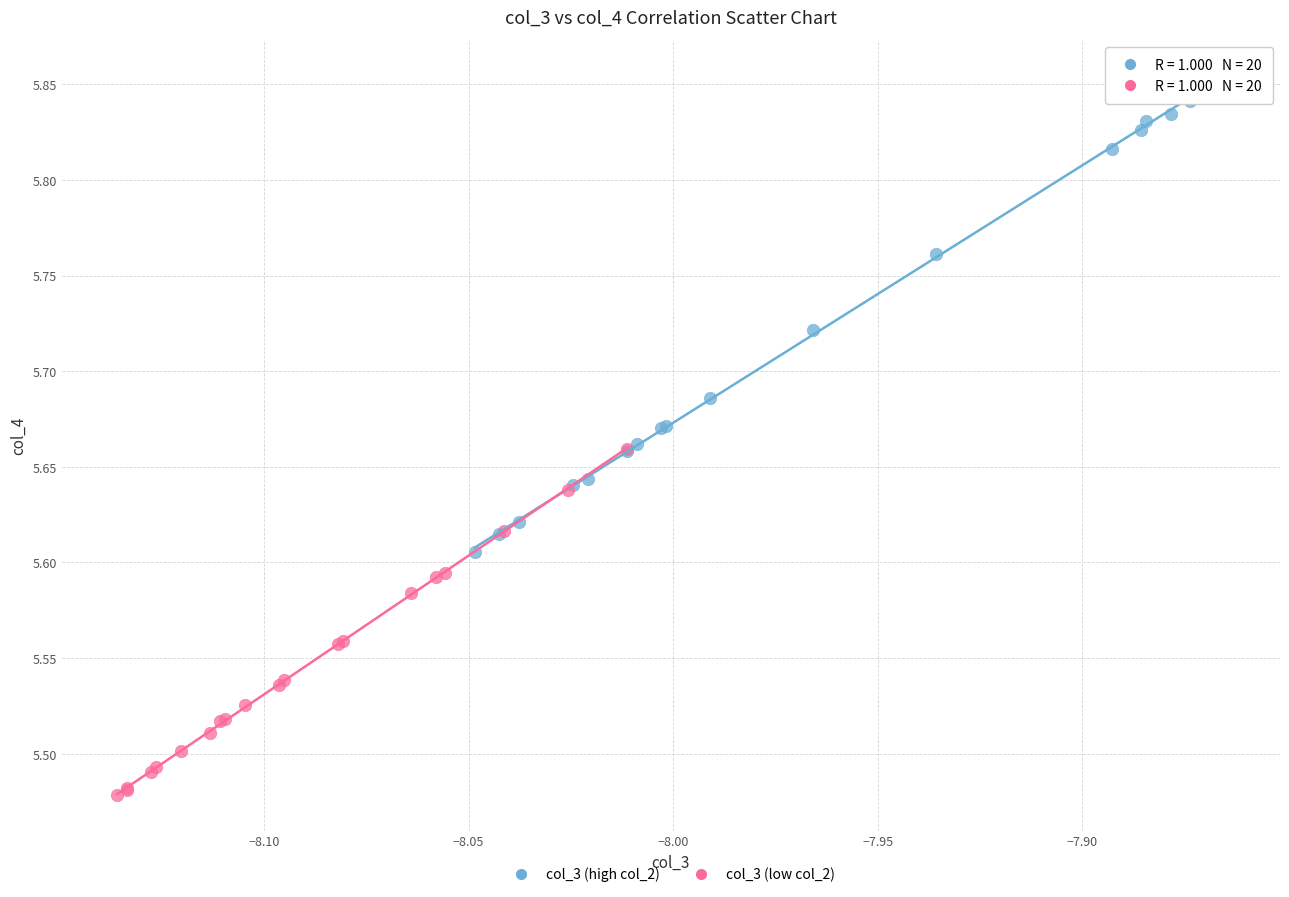

Which series reaches the minimum Y coordinate?

col_3 (low col_2)